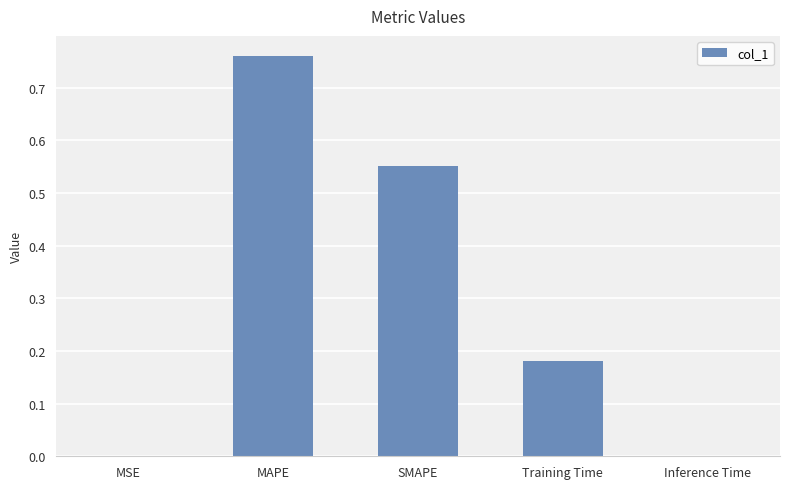

At which category does the chart reach its peak across all series?

MAPE